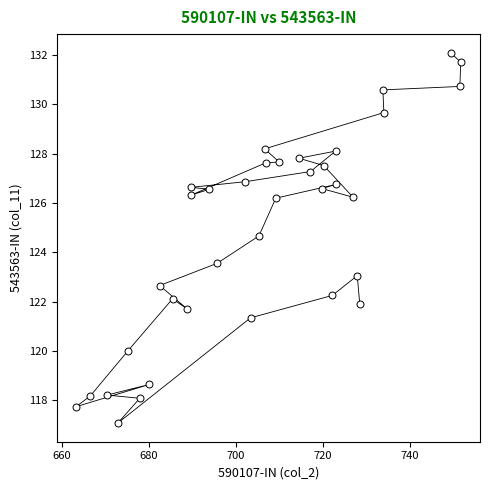

What is the range of X values (max minus min)?

88.4